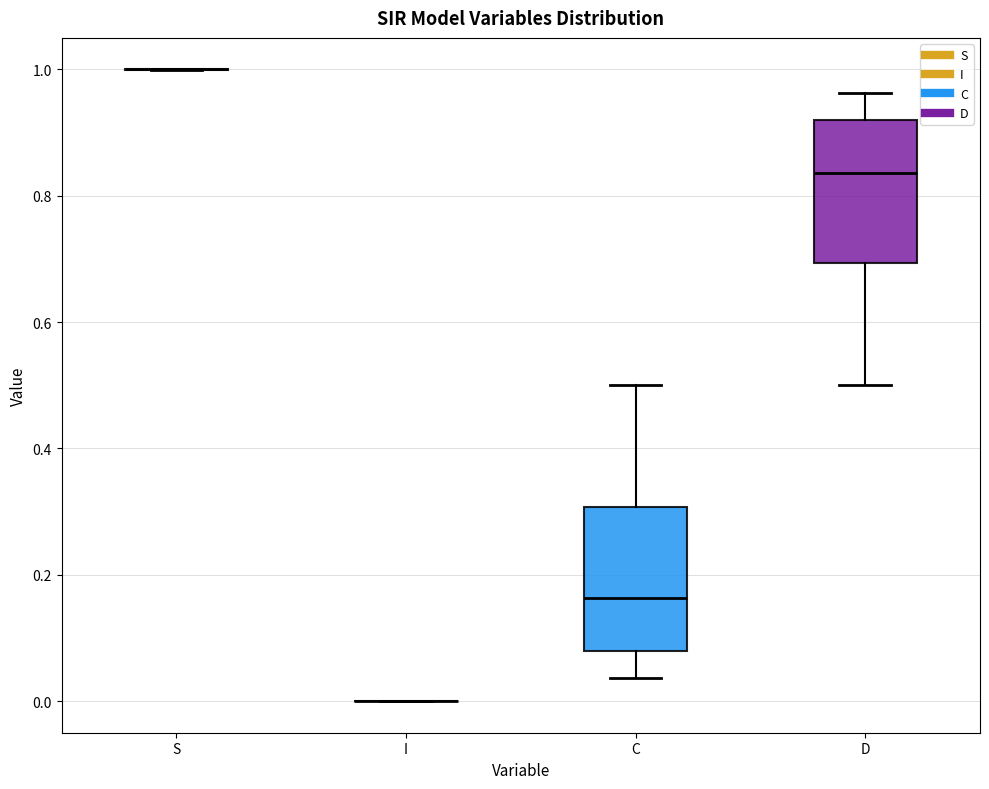

Where is the upper edge of the box for D on the y-axis? The values are not printed on the chart, so give them approximately, as read against the axis.

0.92